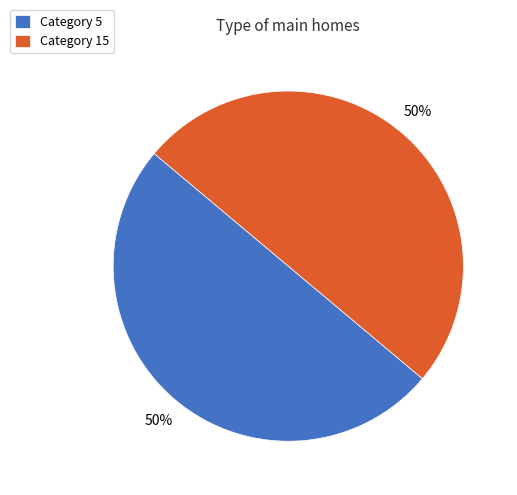

True or false: Category 5 accounts for 50% of the total.

True